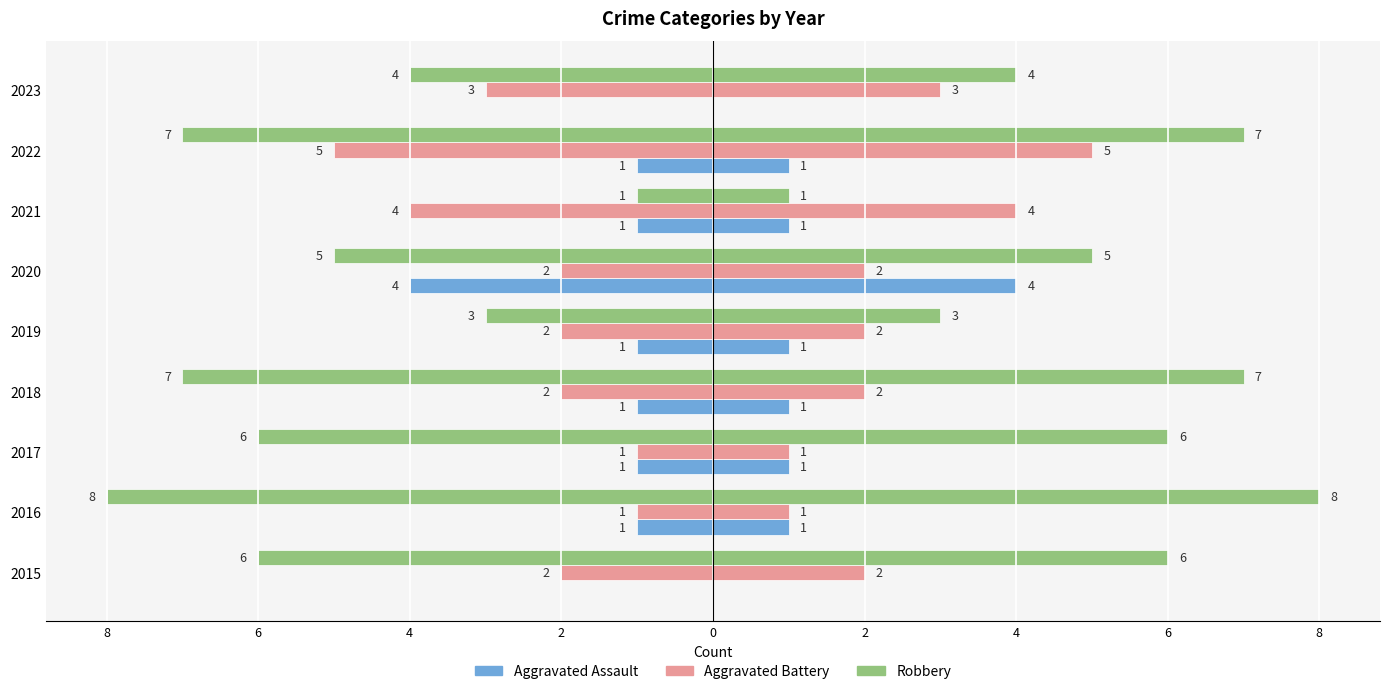

What are all the series names shown in the legend?

Aggravated Assault, Aggravated Battery, Robbery